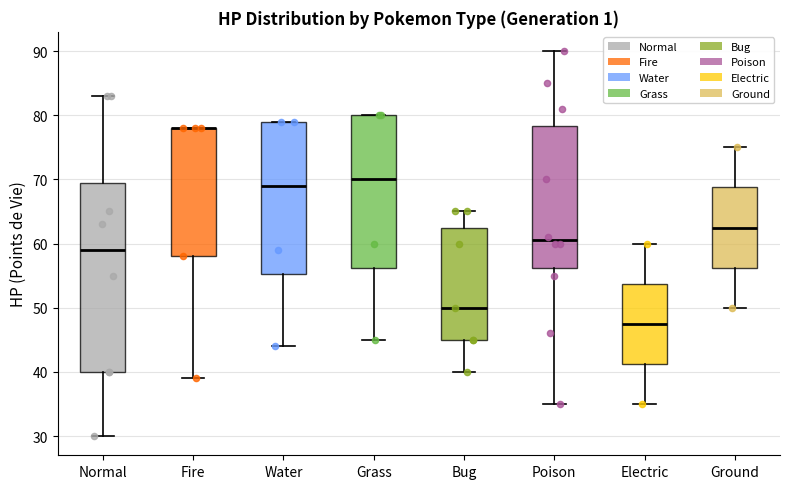

Where is the upper edge of the box for Fire on the y-axis? The values are not printed on the chart, so give them approximately, as read against the axis.

78